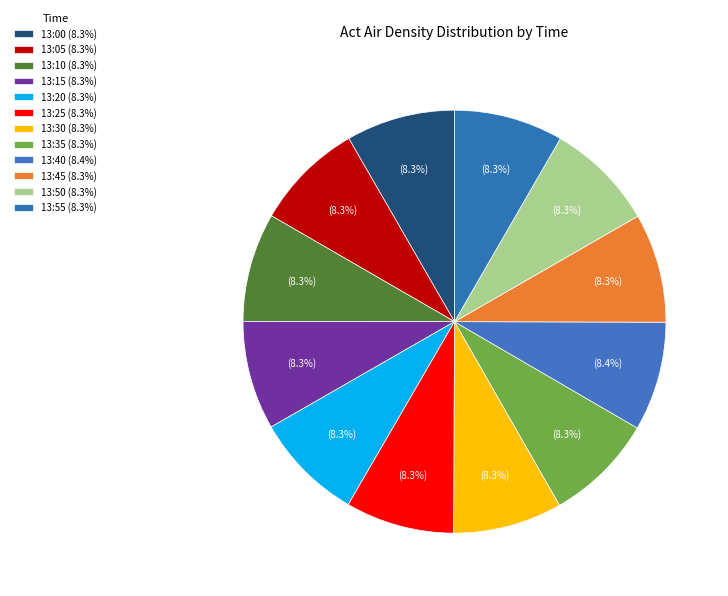

How many segments does this pie chart have?

12